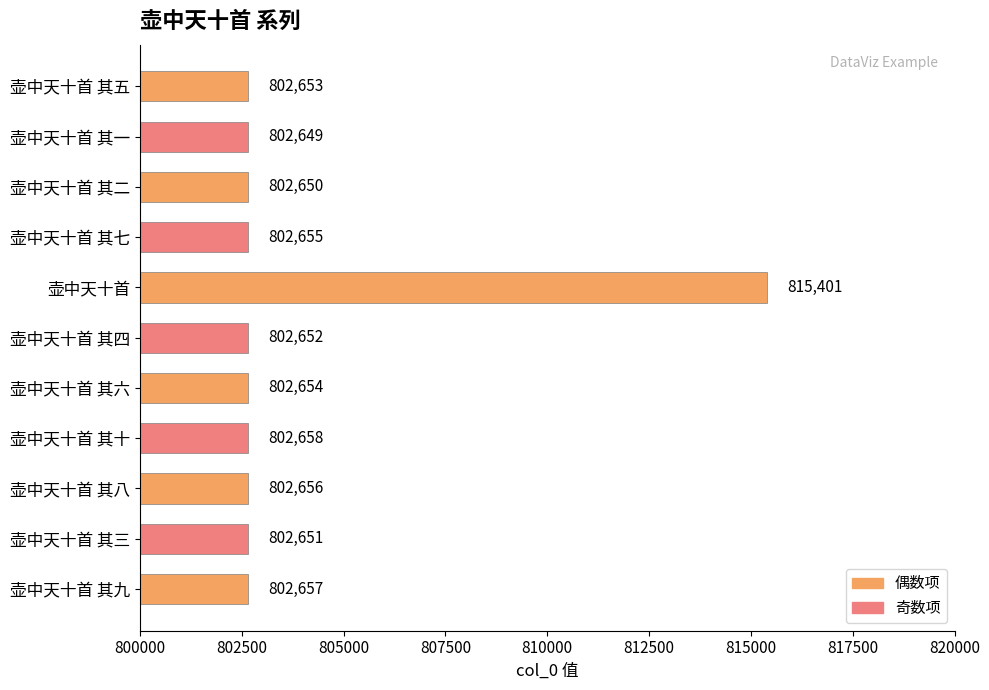

Where is the data nearest to the value 809025?

壶中天十首 其十